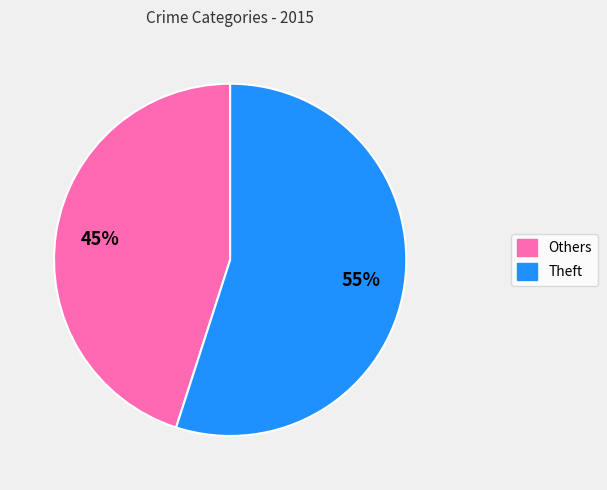

To the nearest percent, what is the average slice percentage?

50%